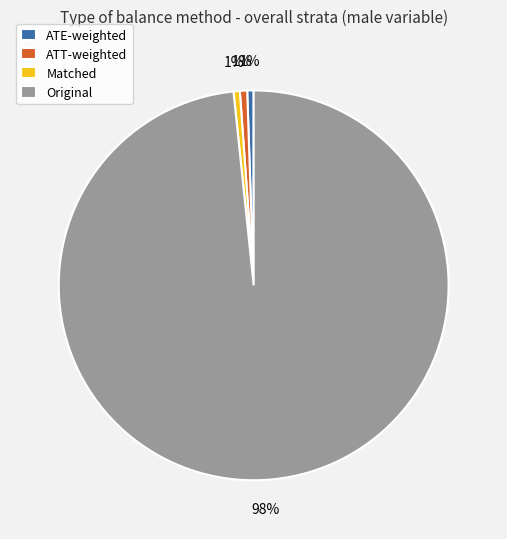

Does ATE-weighted represent more than half of the total?

No